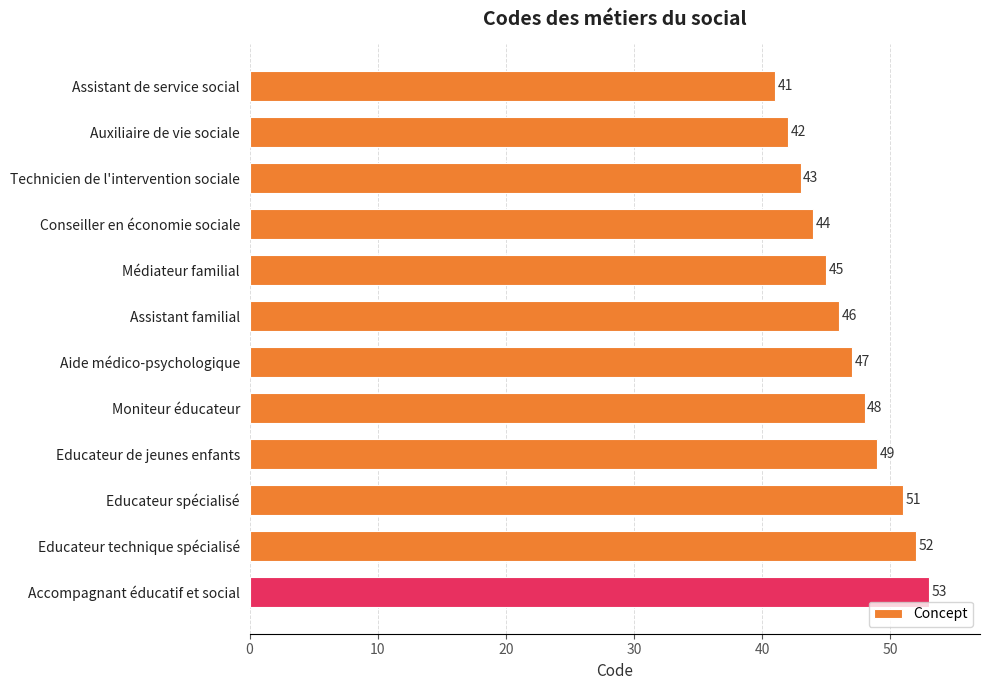

Between Assistant de service social and Educateur spécialisé, which is larger?

Educateur spécialisé